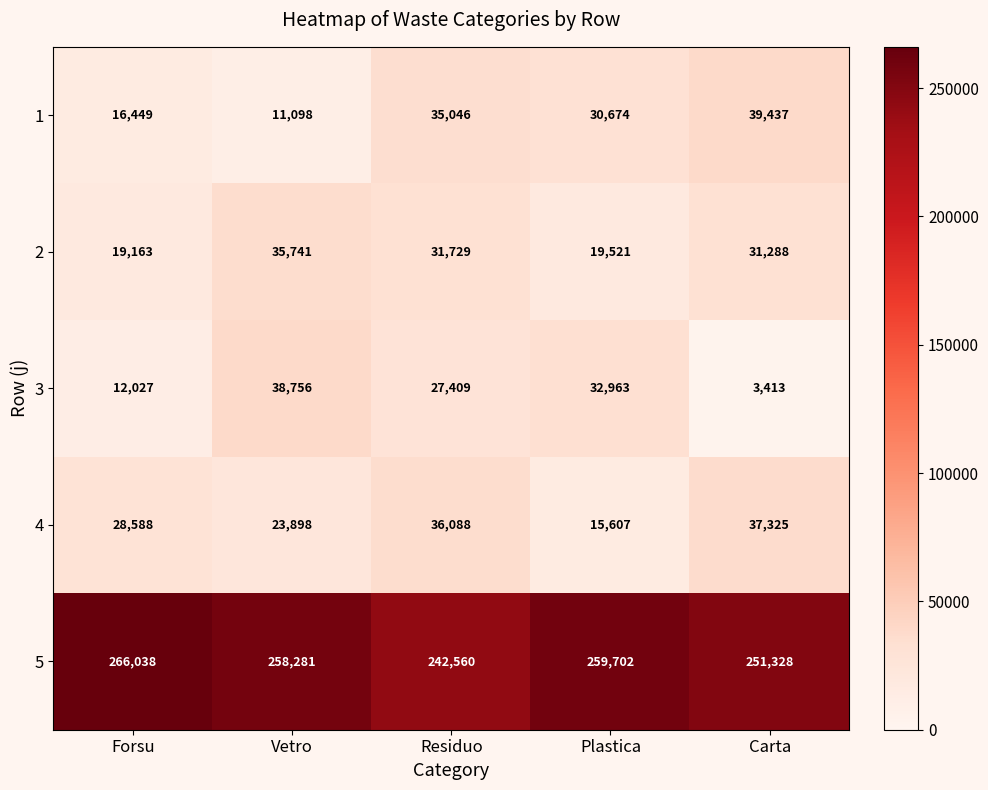

What is the smallest value displayed?

3413